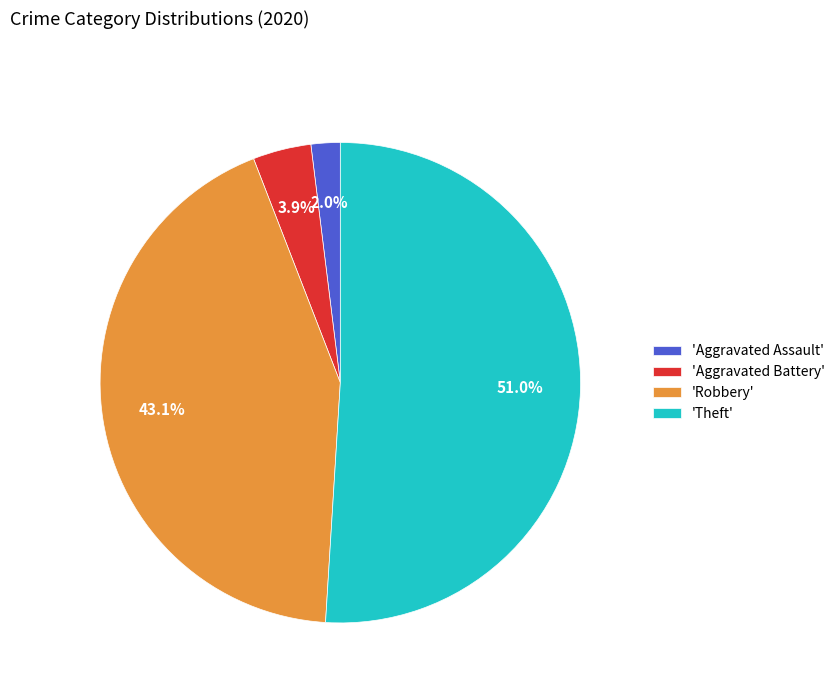

How many slices are in this pie chart?

4